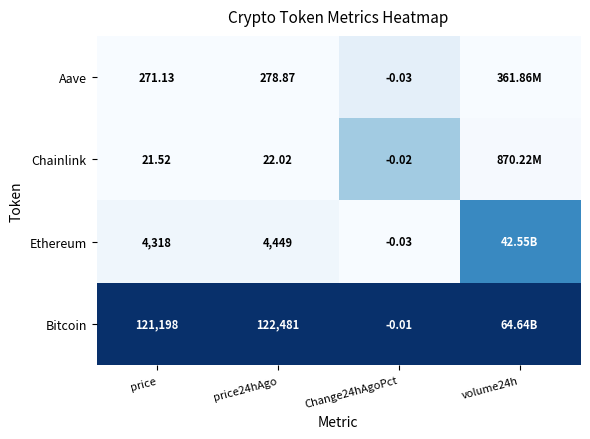

Is the value of Chainlink at price24hAgo greater than the value of Ethereum at price24hAgo?

No